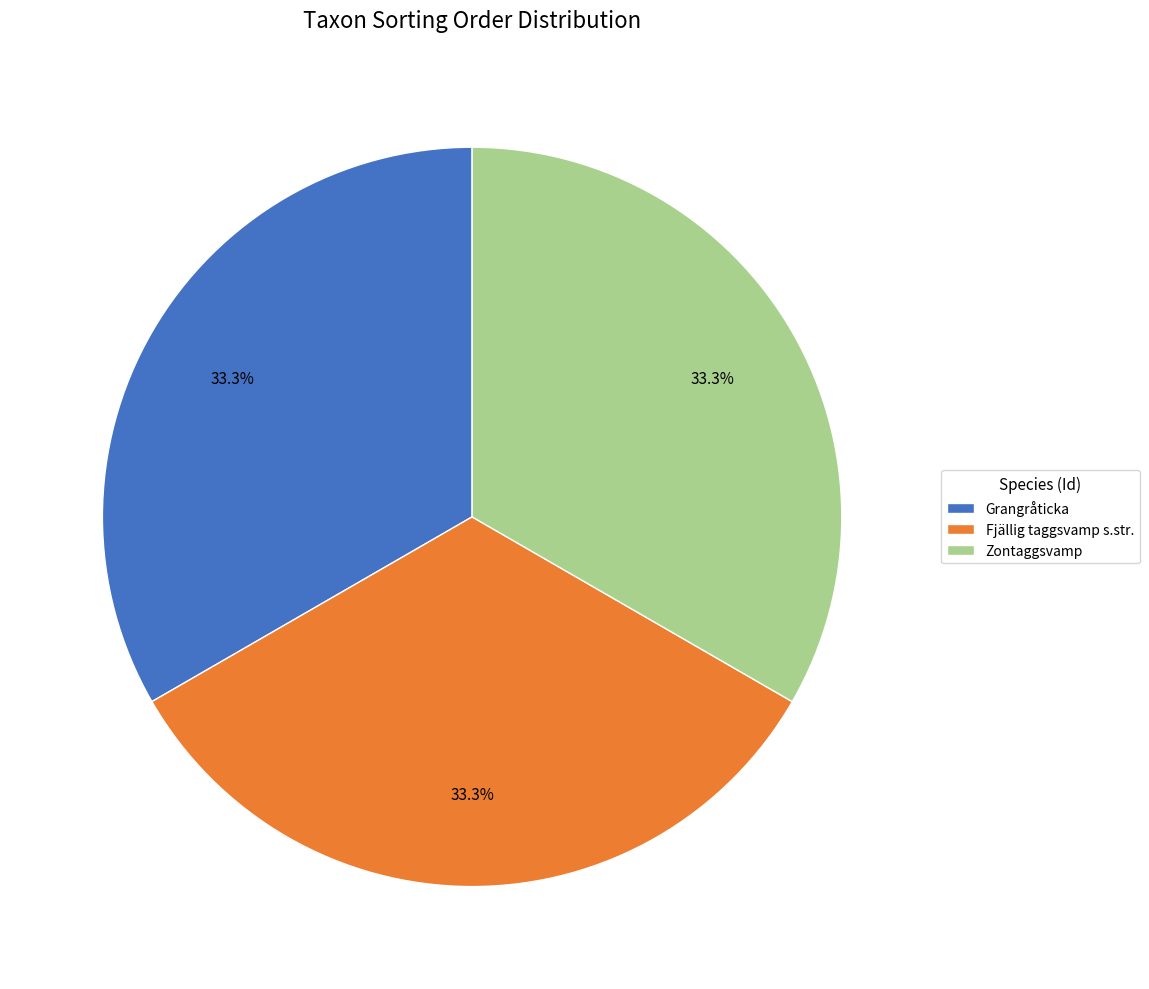

Count the number of slices in the pie.

3